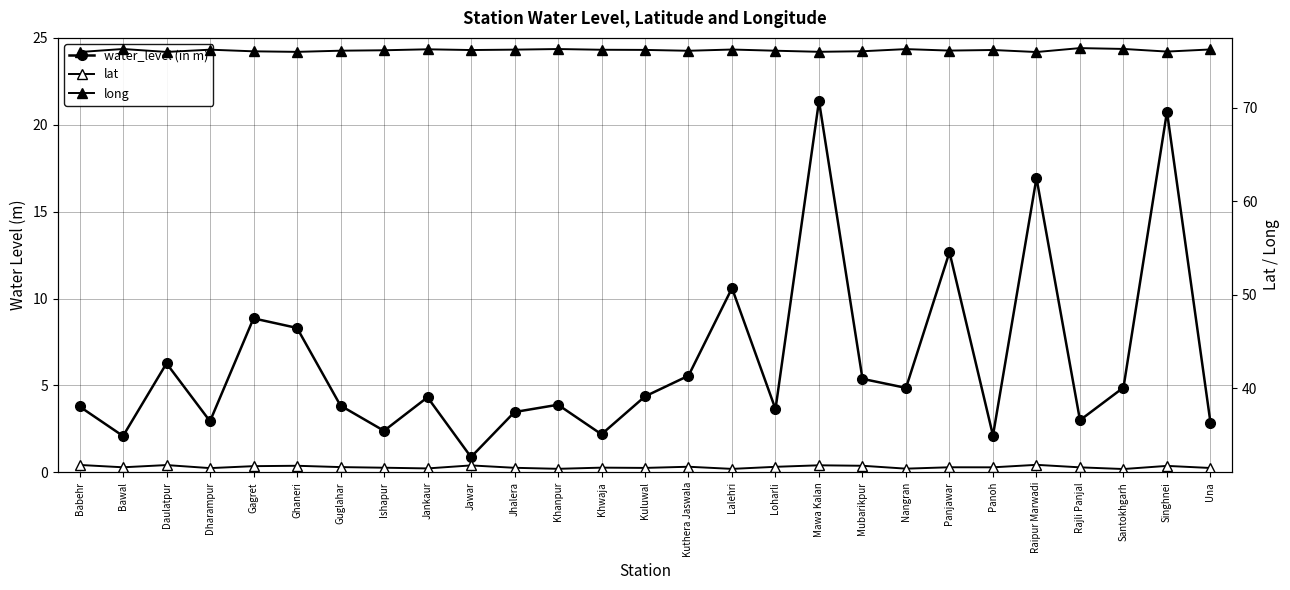

Reading left to right, extract all data points from this chart.

water_level (in m): 3.8	2.1	6.3	2.9	8.9	8.3	3.8	2.4	4.3	0.9	3.5	3.9	2.2	4.4	5.6	10.6	3.6	21.4	5.4	4.9	12.7	2.1	16.9	3.0	4.9	20.8	2.9
lat: 31.8	31.5	31.8	31.5	31.7	31.7	31.6	31.5	31.4	31.7	31.5	31.4	31.5	31.5	31.6	31.4	31.6	31.8	31.7	31.4	31.5	31.5	31.8	31.5	31.4	31.7	31.5
long: 76.0	76.3	76.0	76.2	76.1	76.0	76.1	76.2	76.3	76.2	76.2	76.3	76.2	76.2	76.1	76.3	76.1	76.0	76.1	76.3	76.1	76.2	76.0	76.4	76.3	76.0	76.3